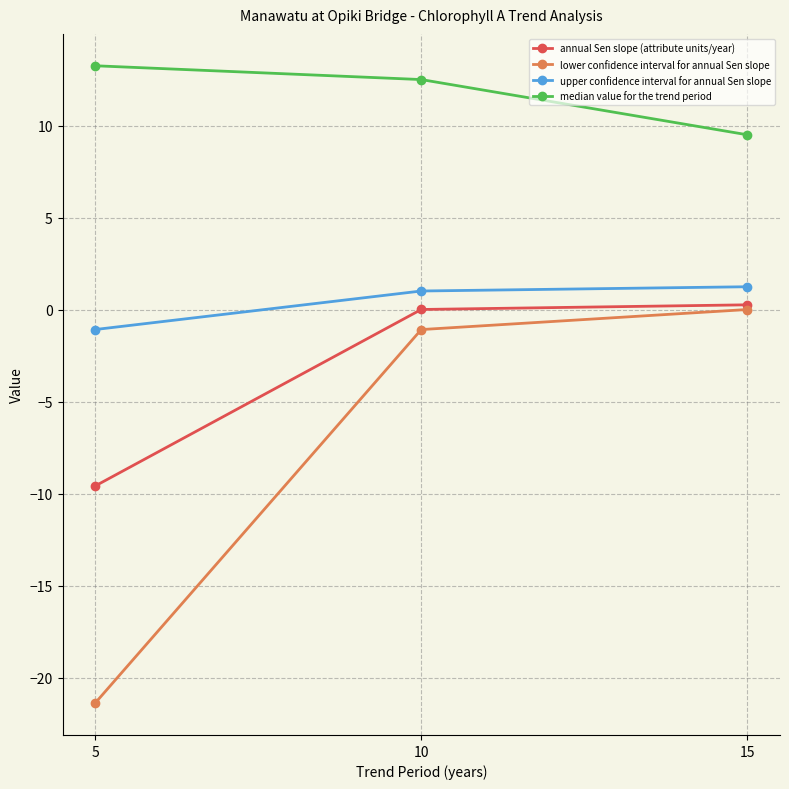

List the series in order of their overall mean, lowest first.

lower confidence interval for annual Sen slope, annual Sen slope (attribute units/year), upper confidence interval for annual Sen slope, median value for the trend period